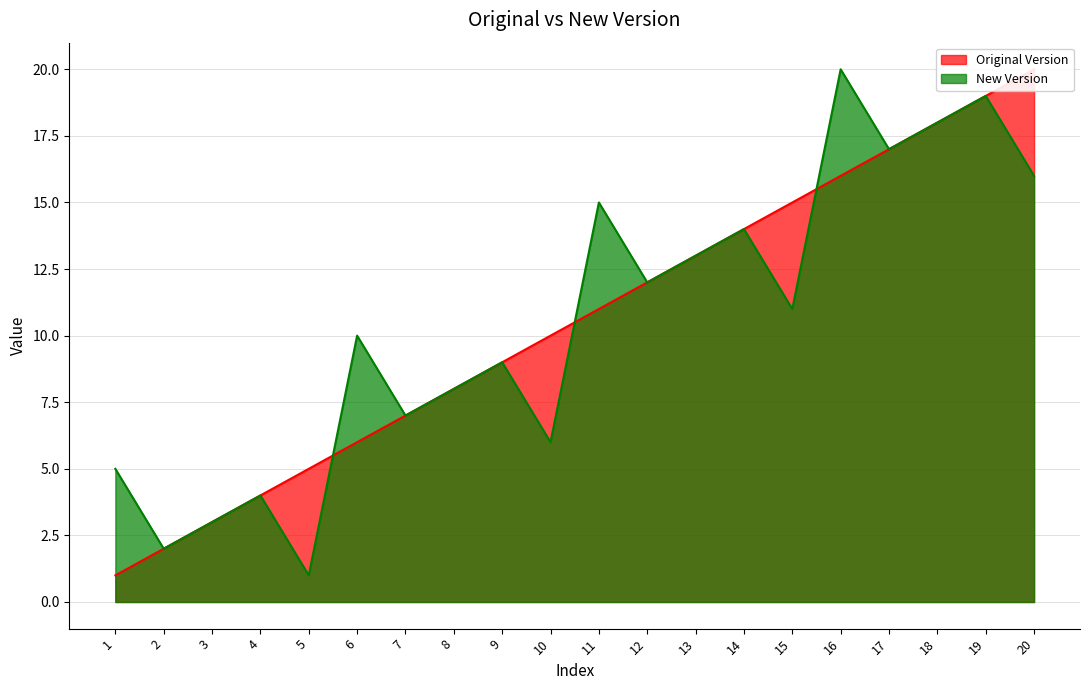

Reading left to right, transcribe all the data shown in this chart.

Original Version: 1=1	2=2	3=3	4=4	5=5	6=6	7=7	8=8	9=9	10=10	11=11	12=12	13=13	14=14	15=15	16=16	17=17	18=18	19=19	20=20
New Version: 1=5	2=2	3=3	4=4	5=1	6=10	7=7	8=8	9=9	10=6	11=15	12=12	13=13	14=14	15=11	16=20	17=17	18=18	19=19	20=16